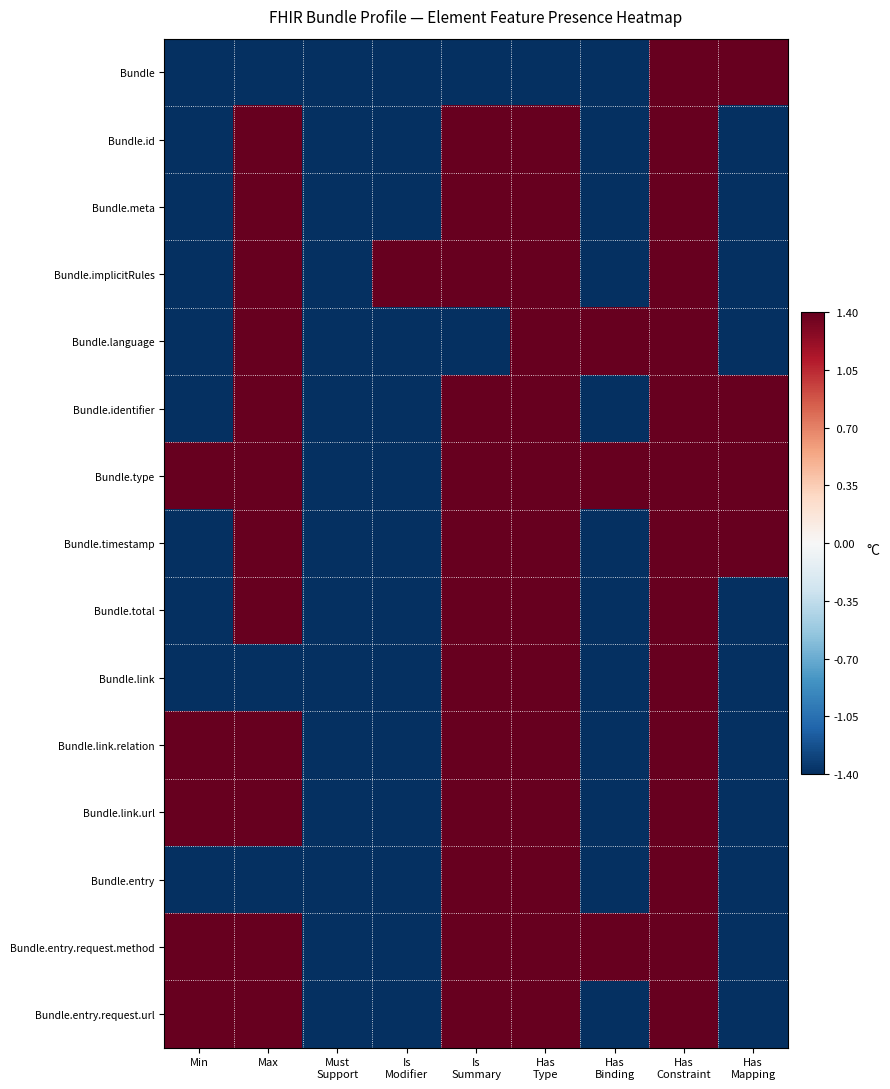

What is the total value across all series at Has
Binding?

-12.6